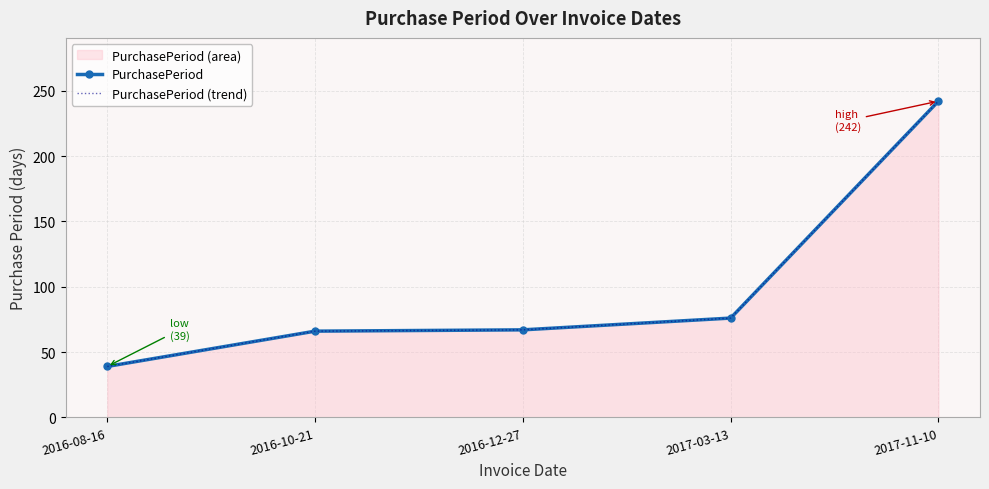

What is the label of the 2nd point from the right?

2017-03-13